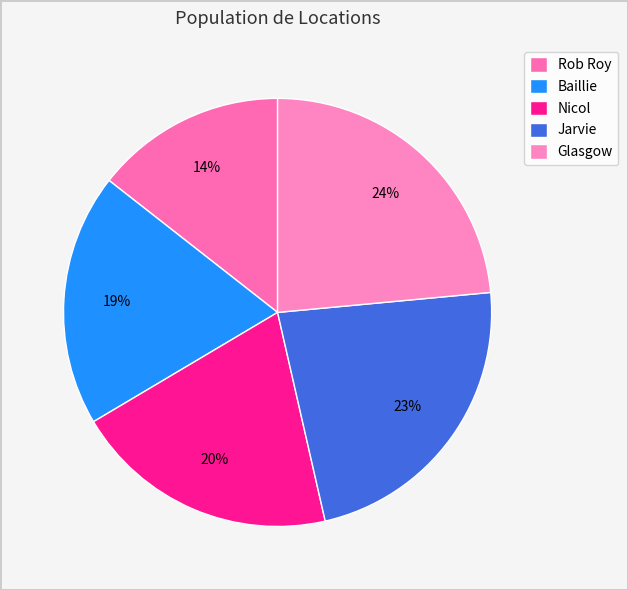

Count the number of slices in the pie.

5